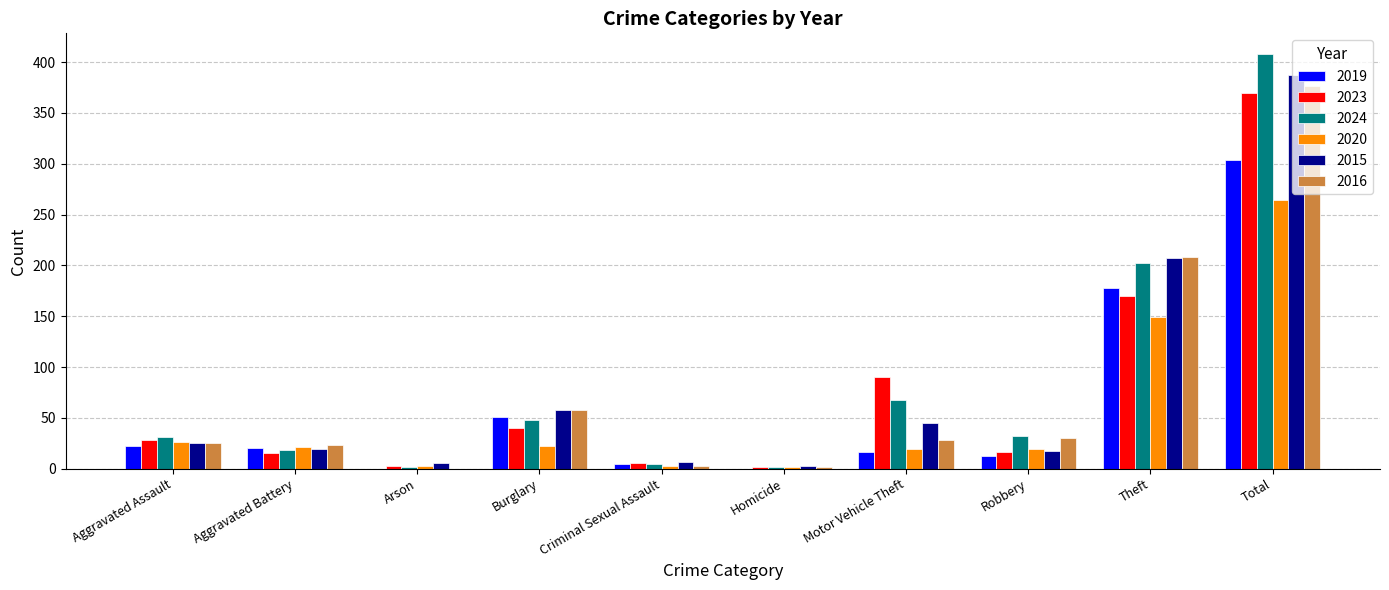

True or false: 2024 has a value of 2 at Homicide.

True